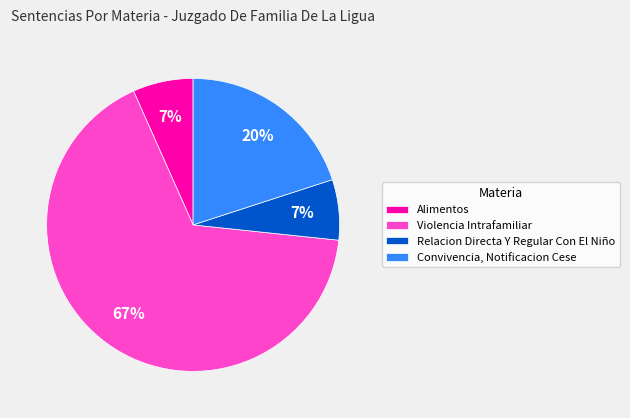

To the nearest percent, what is the average slice percentage?

25%